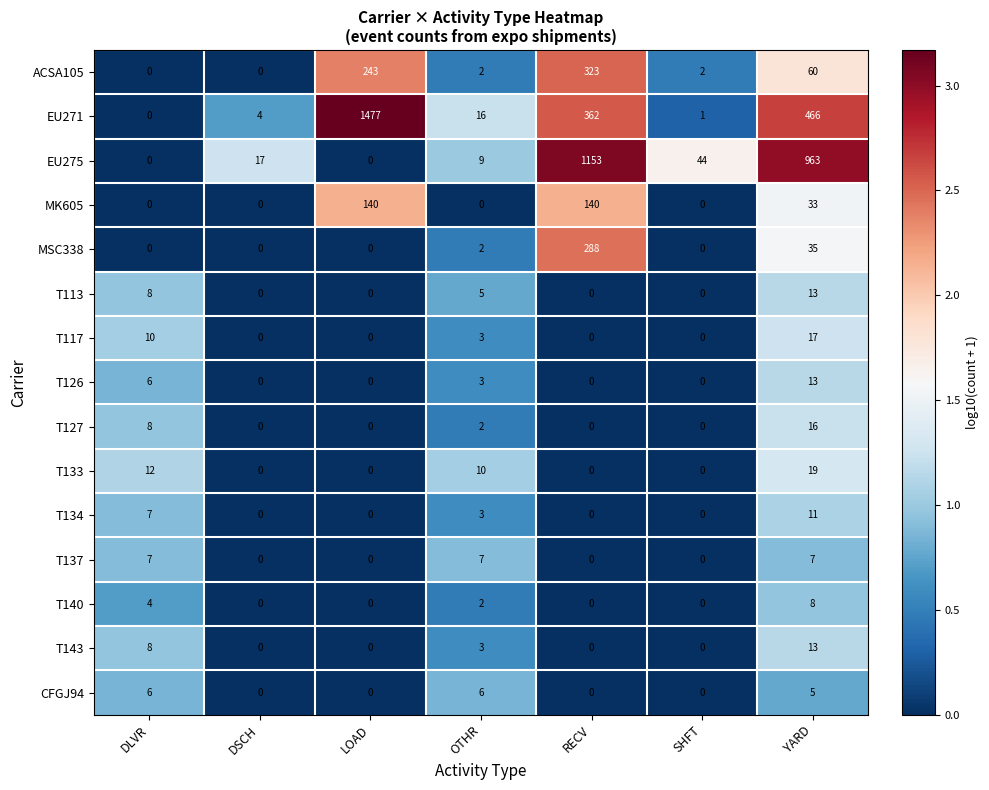

At which label does T133 reach its peak?

YARD